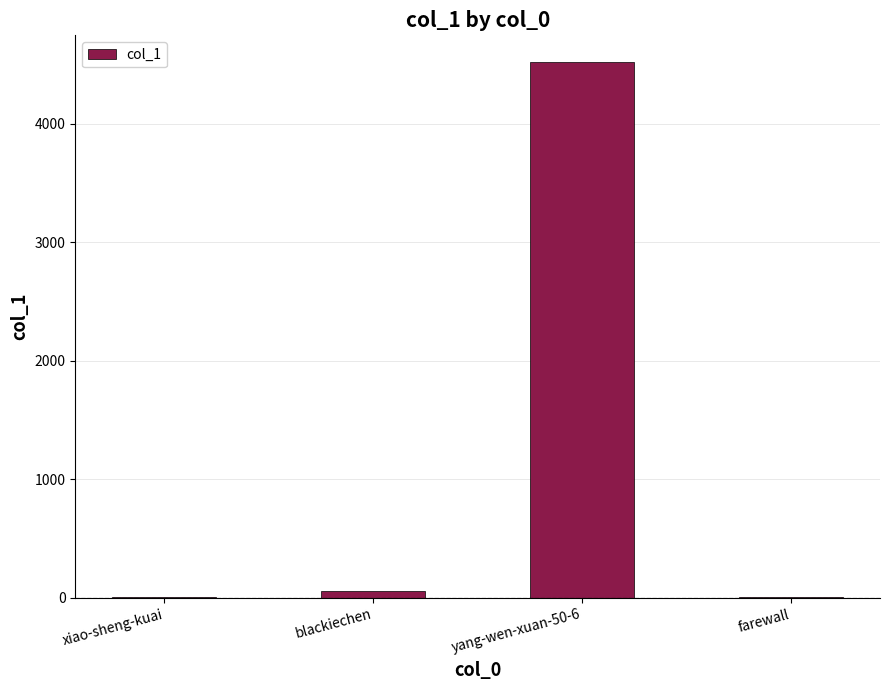

What is the sum of all values?

4590